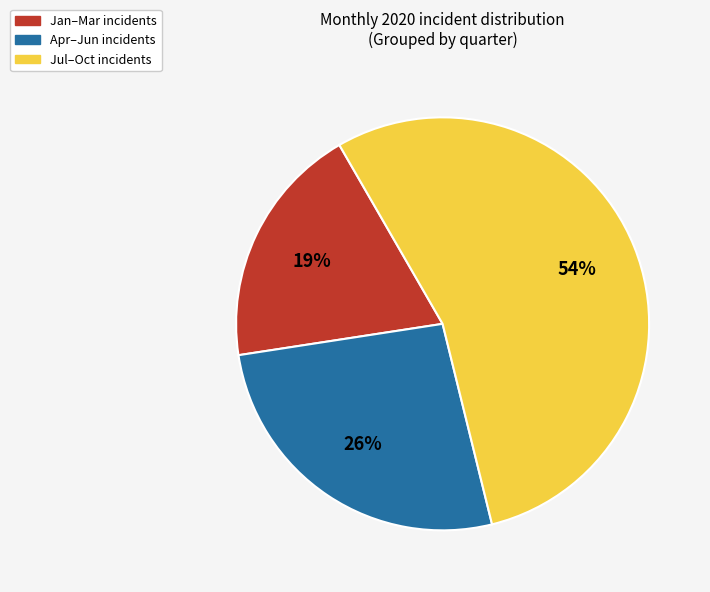

Does any single category account for the majority?

Yes